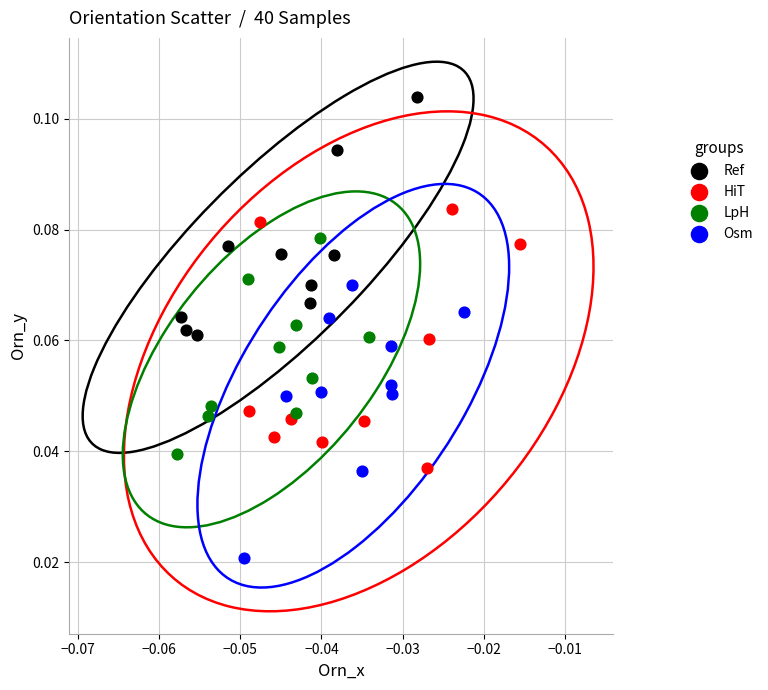

What are all the series names shown in the legend?

Ref, HiT, LpH, Osm